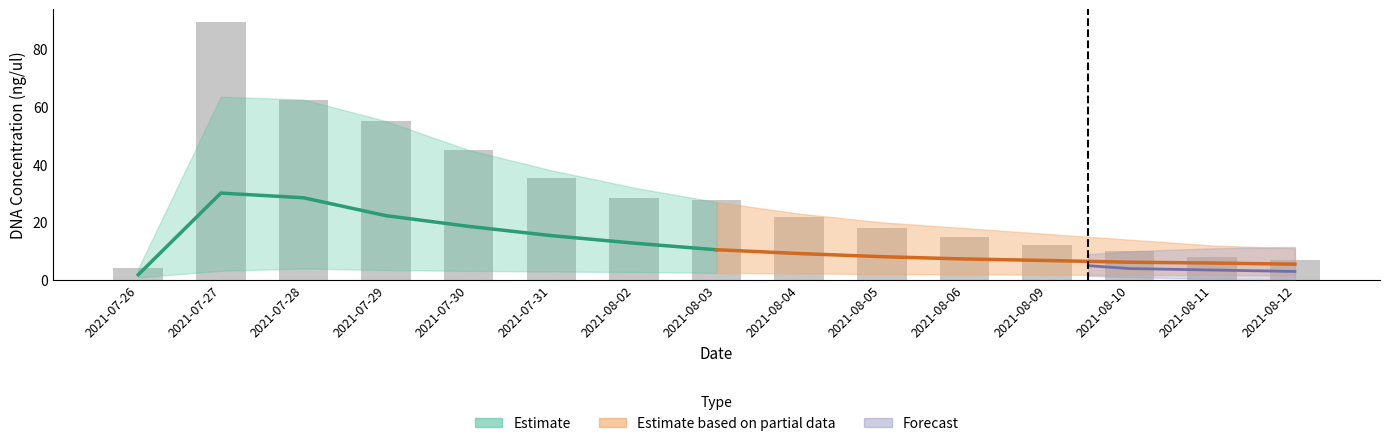

What is the change in value from 2021-08-02 to 2021-08-05?

-10.4